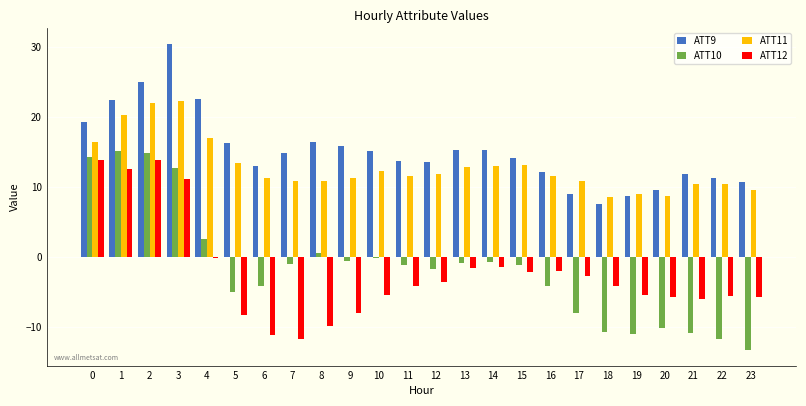

How many data points in ATT12 are above -4?

11